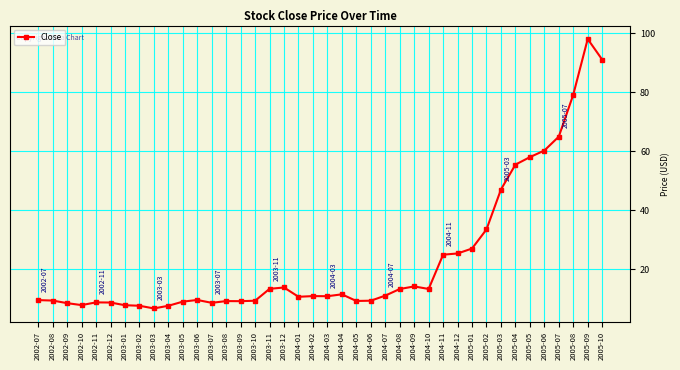

At which category does the chart reach its peak across all series?

2005-09